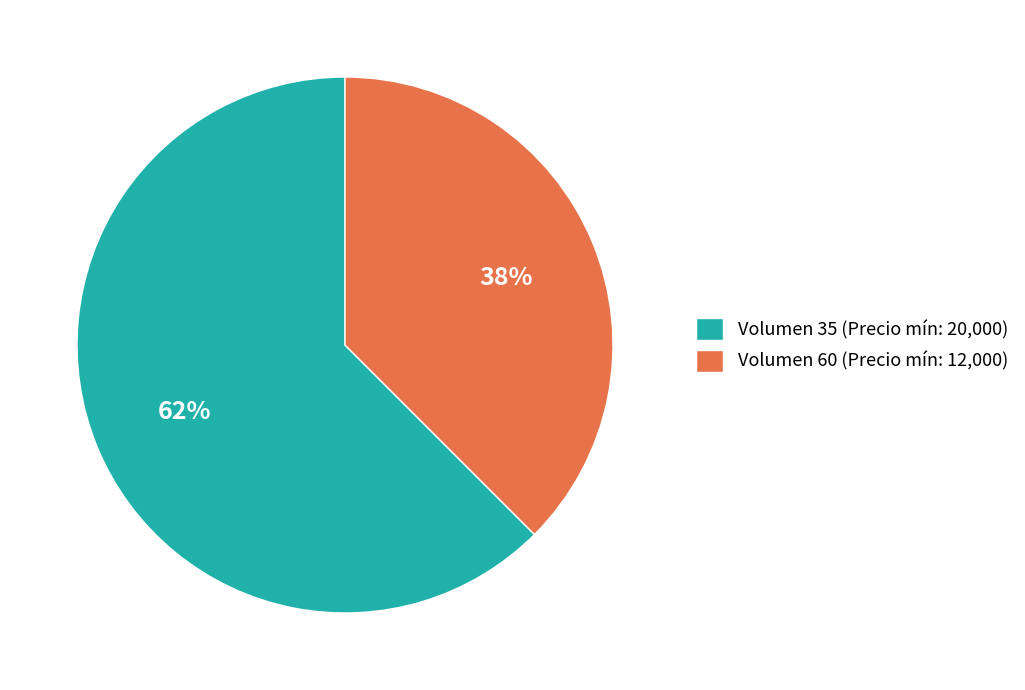

What is the ratio of the value at Volumen 60 (Precio mín: 12,000) to the value at Volumen 35 (Precio mín: 20,000)?

0.6